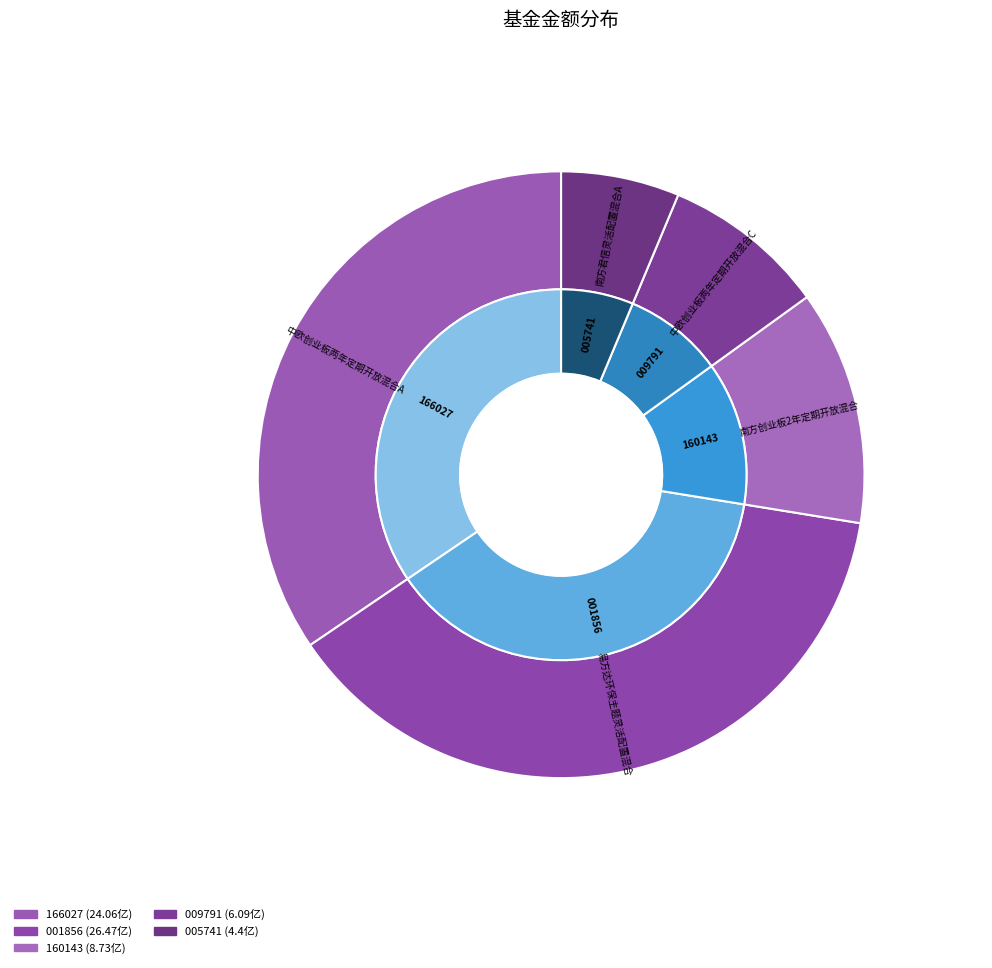

Count the number of slices in the pie.

5